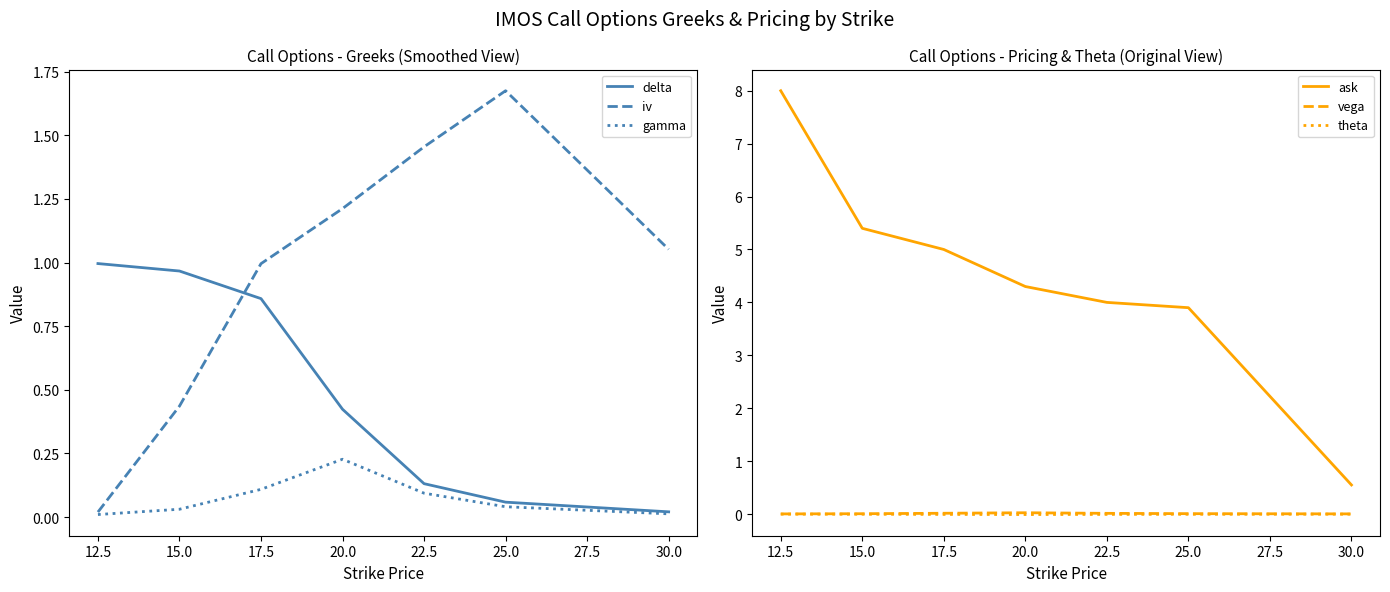

True or false: vega and iv cross at least once.

False